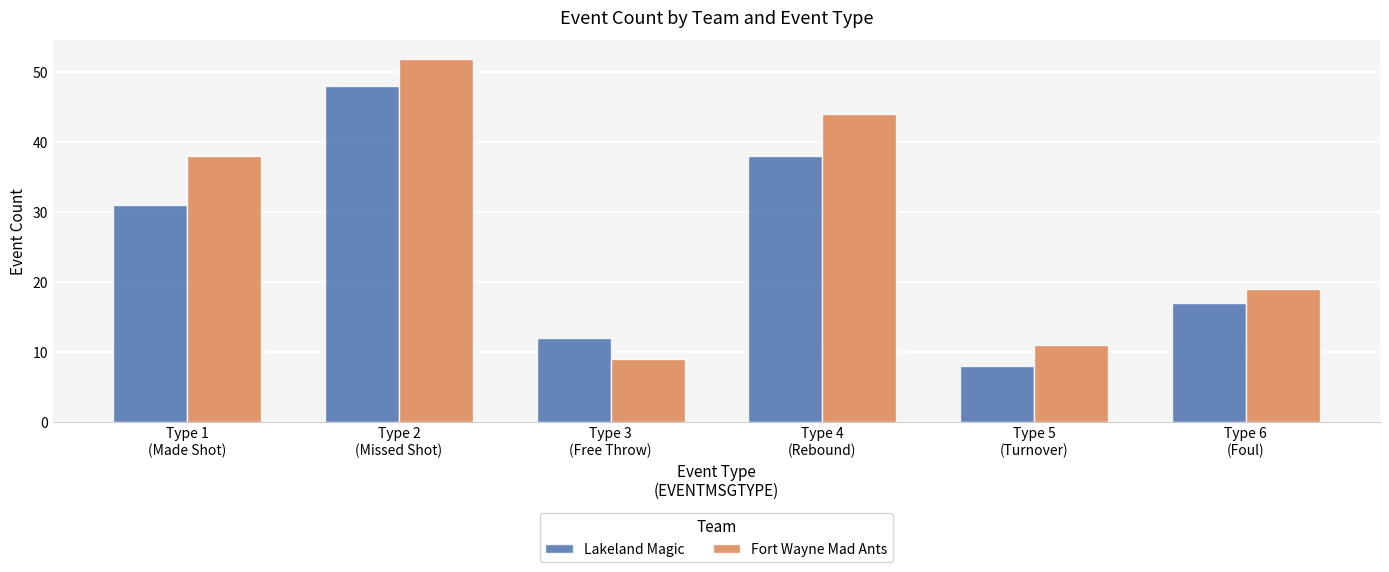

The Lakeland Magic series shows 30 at Type 6
(Foul). True or false?

False